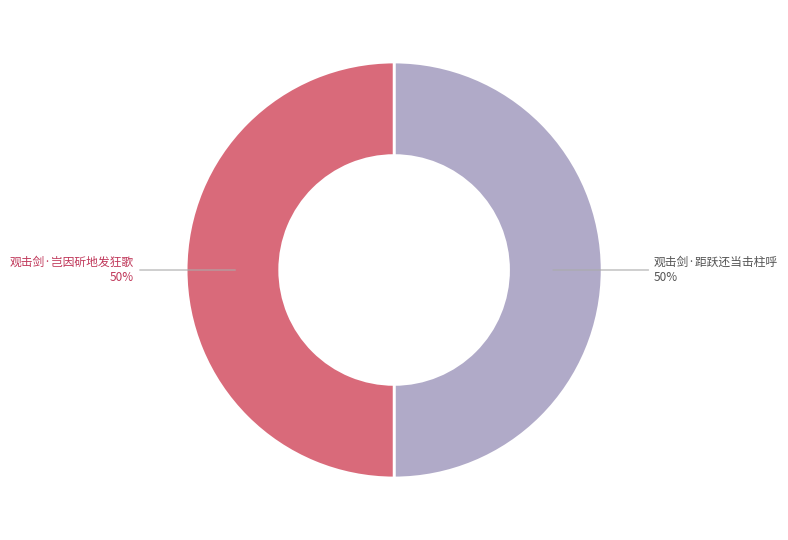

What percentage is the 观击剑·岂因斫地发狂歌 slice, to the nearest percent?

50%